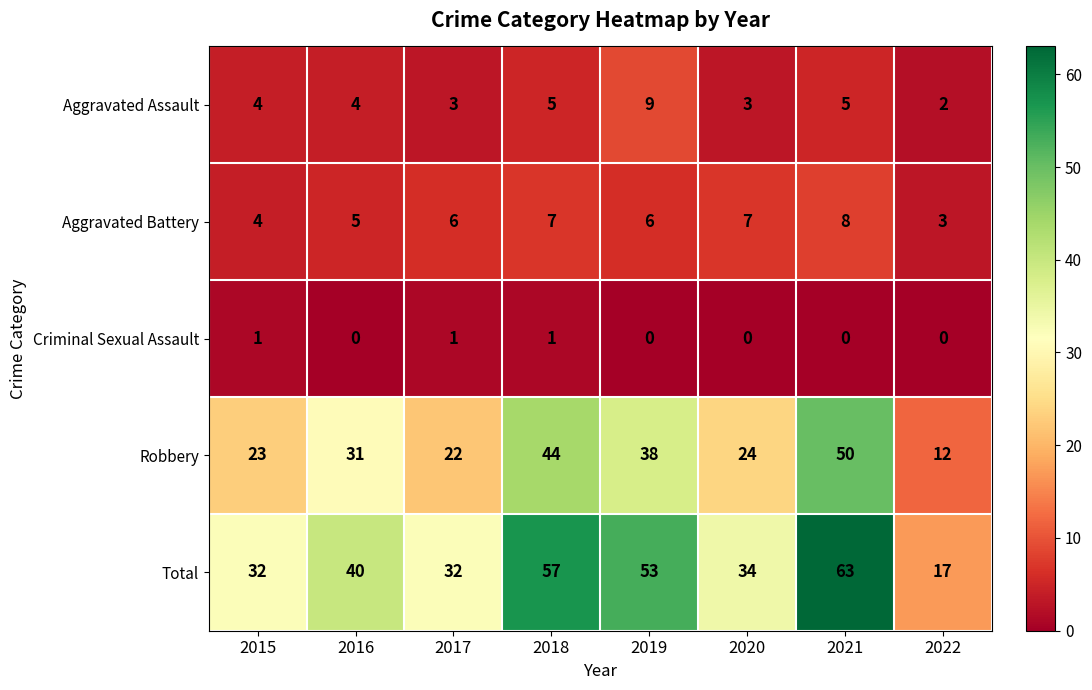

What is the minimum value for Aggravated Battery?

3